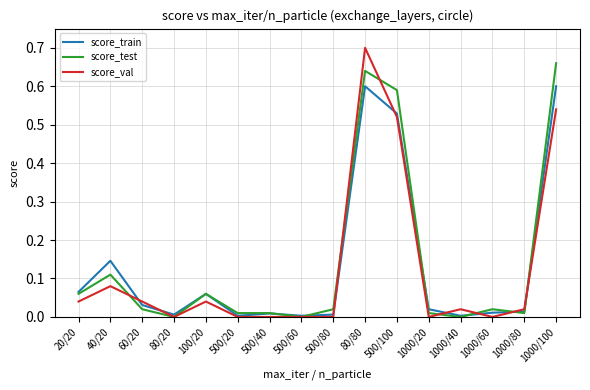

At which category does the chart reach its peak across all series?

80/80